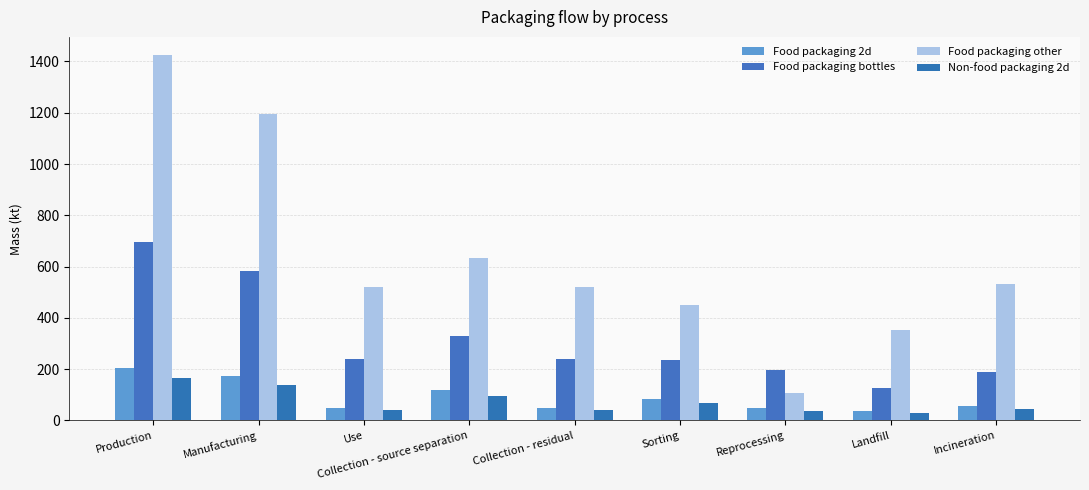

At how many categories does at least one series exceed 377?

7